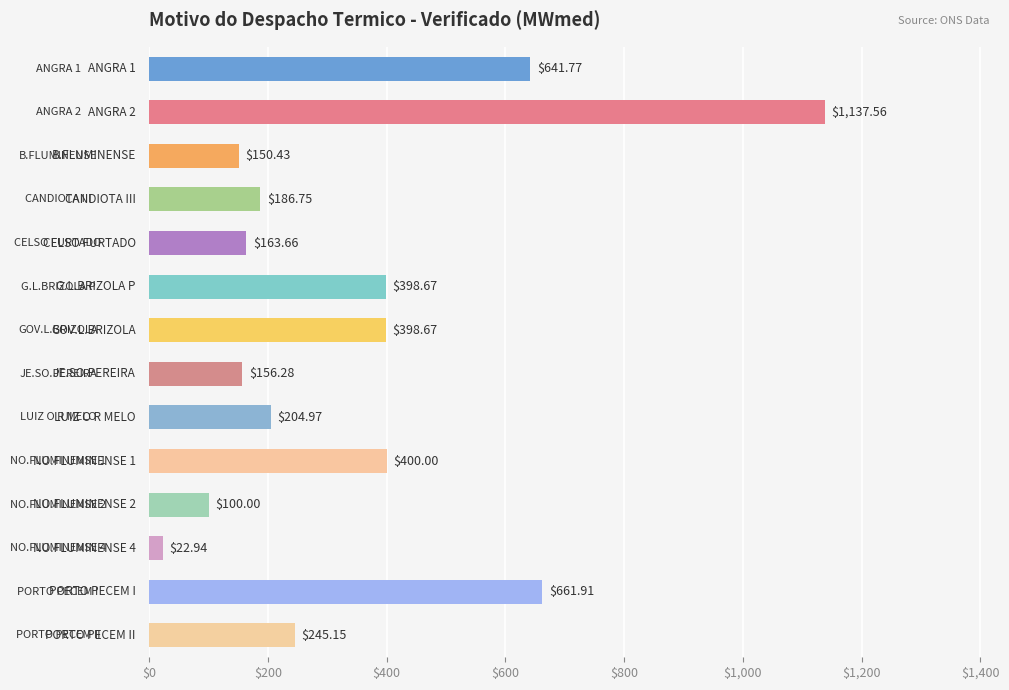

What is the difference between the maximum and second lowest values?

1037.6